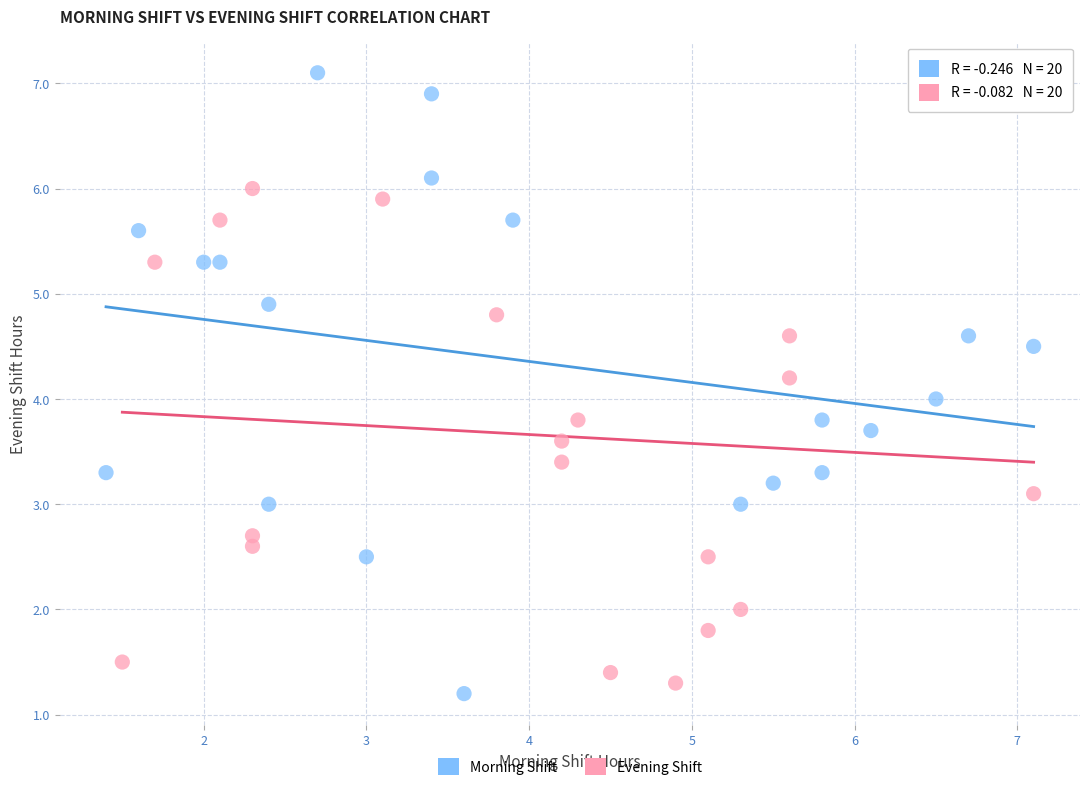

Which series contains the highest Y value?

Morning Shift